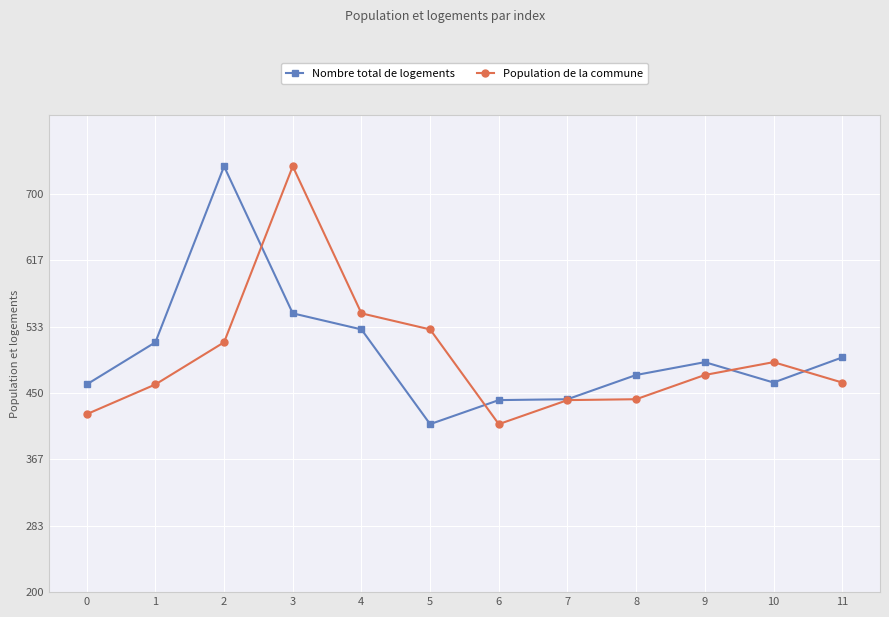

Is the value of Population de la commune at 4 greater than the value of Nombre total de logements at 2?

No